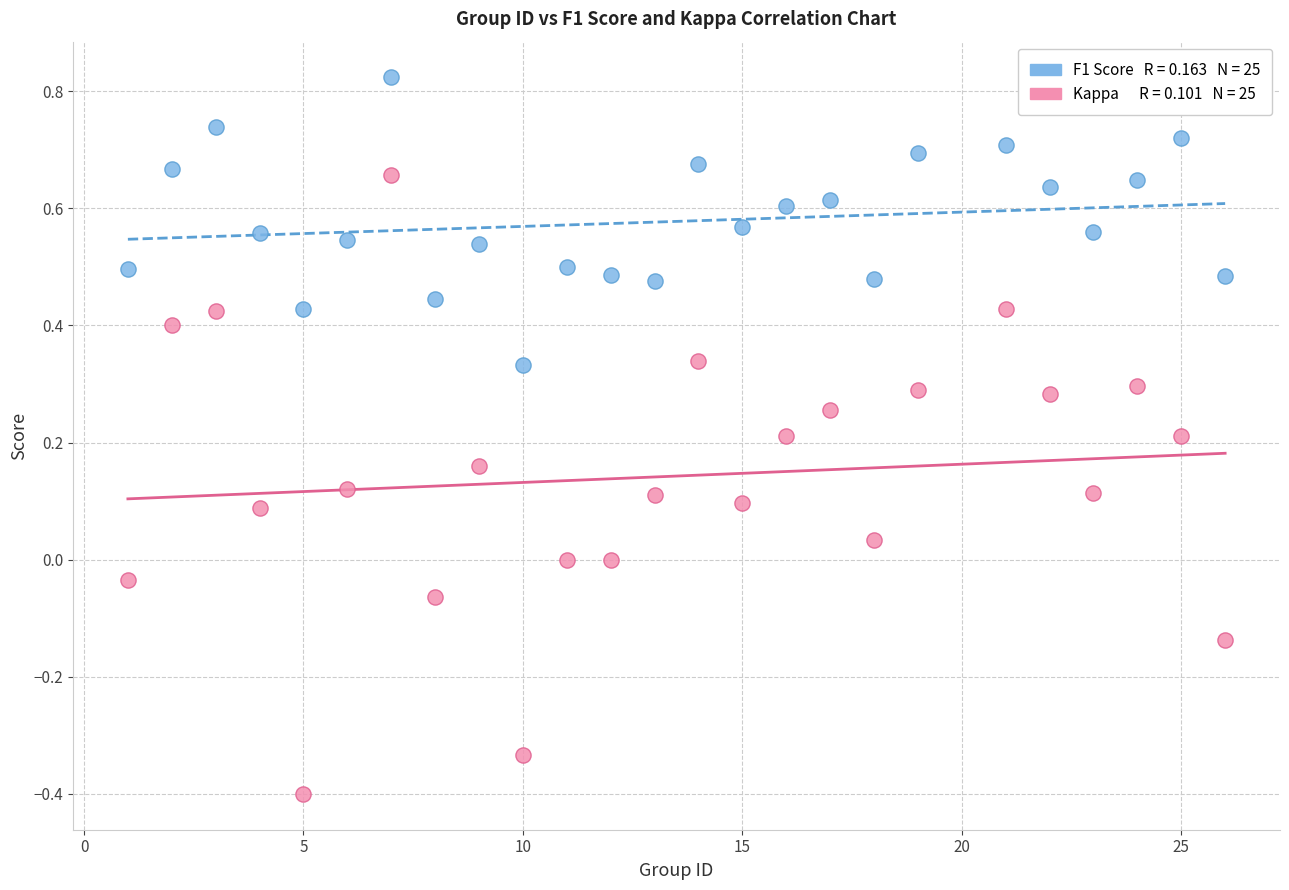

Across all data points, what is the range of Y values (max minus min)?

1.2